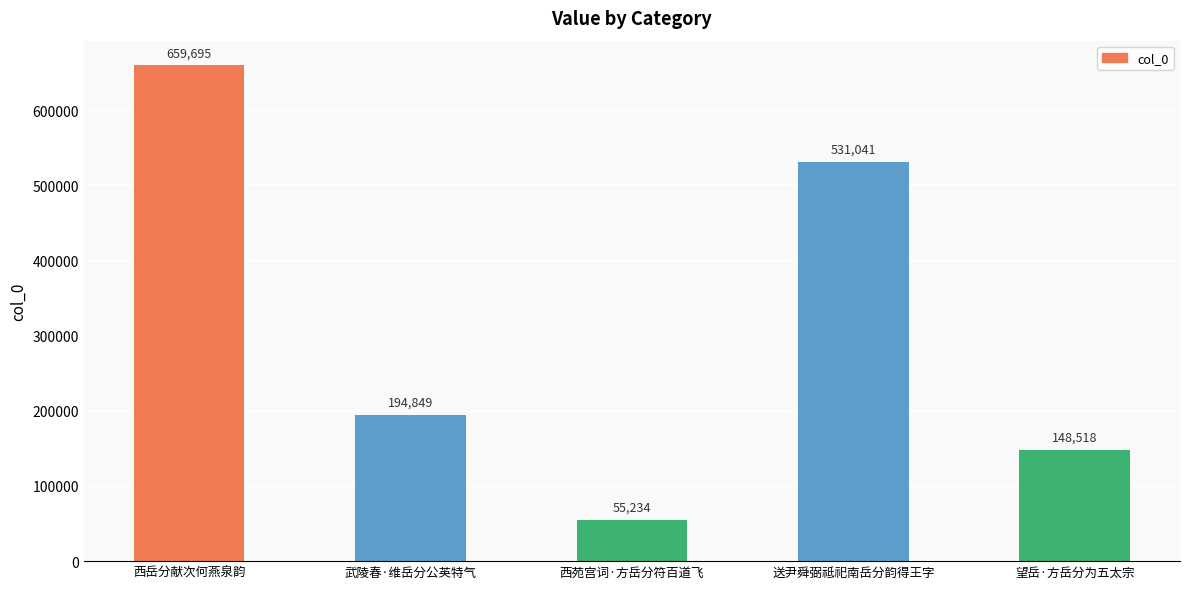

How many bars are there in total?

5